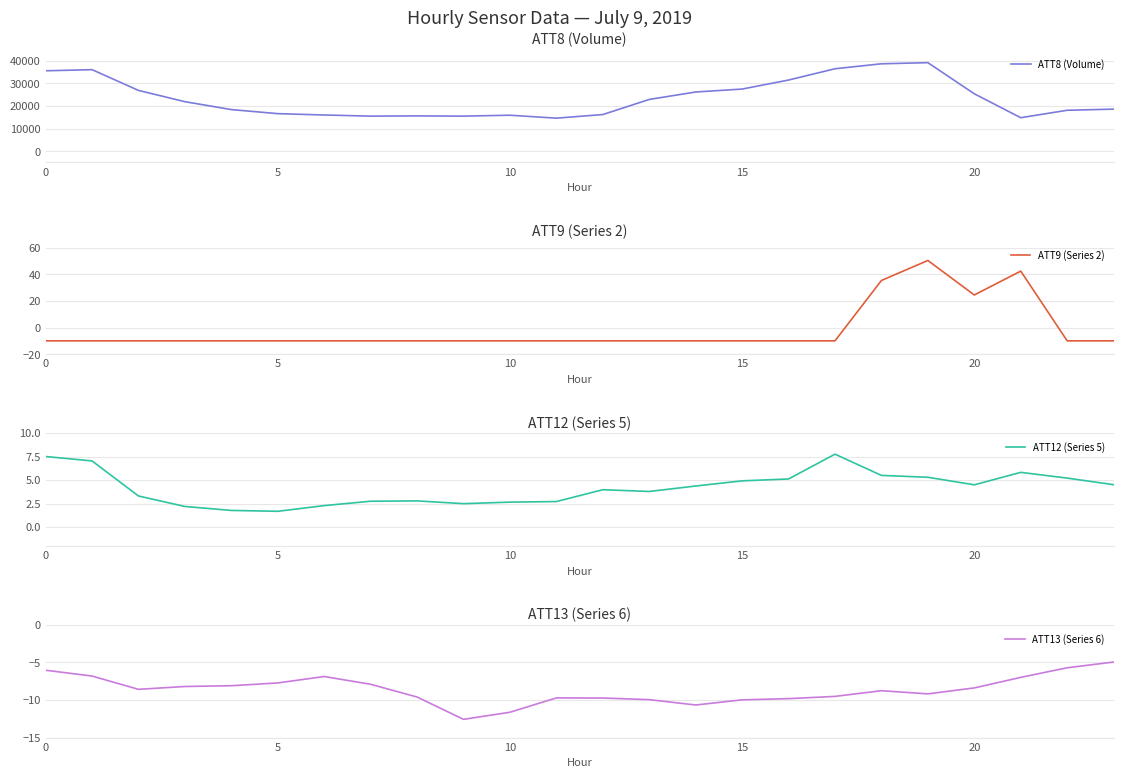

True or false: ATT8 (Volume) and ATT13 (Series 6) cross at least once.

False